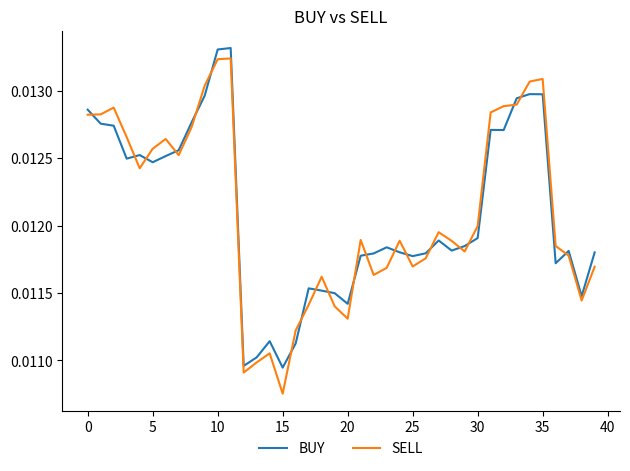

Which series has the widest spread of values?

SELL